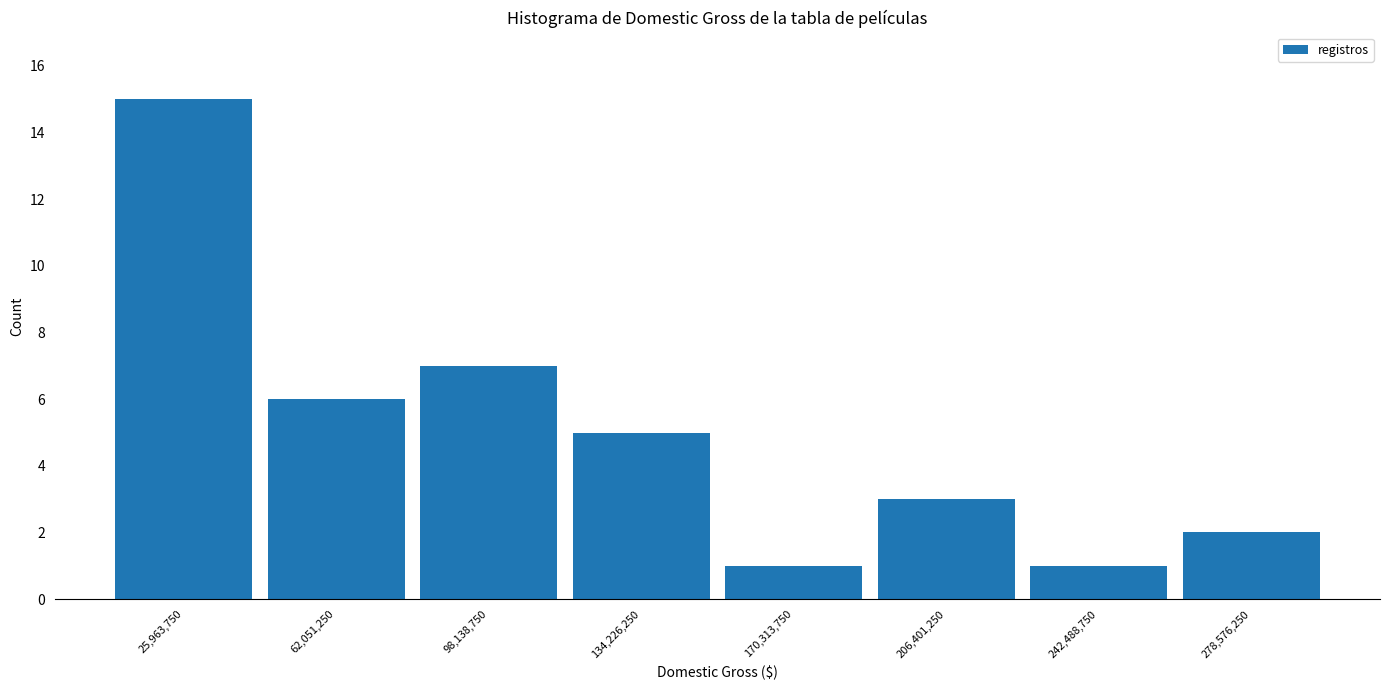

Over which range of the x-axis is the bar tallest?

10000000 to 45000000